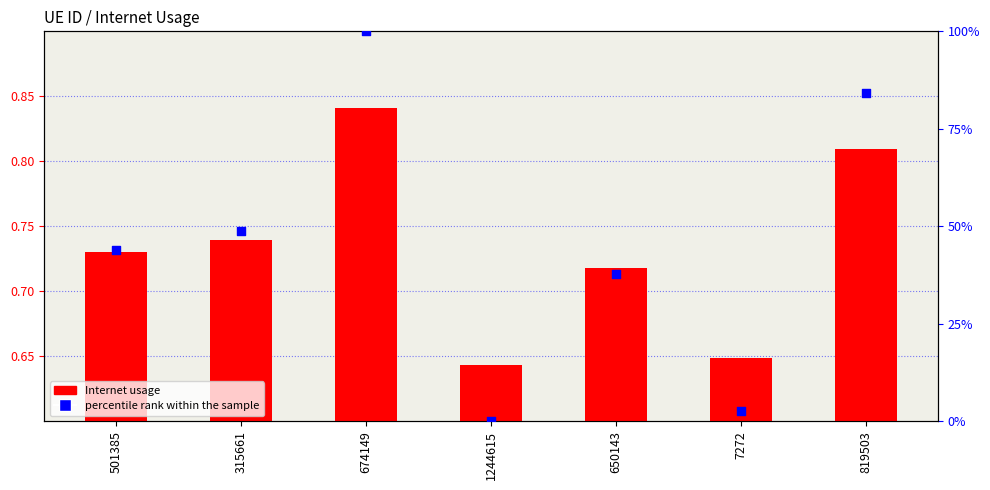

At how many categories does at least one series exceed 0?

7